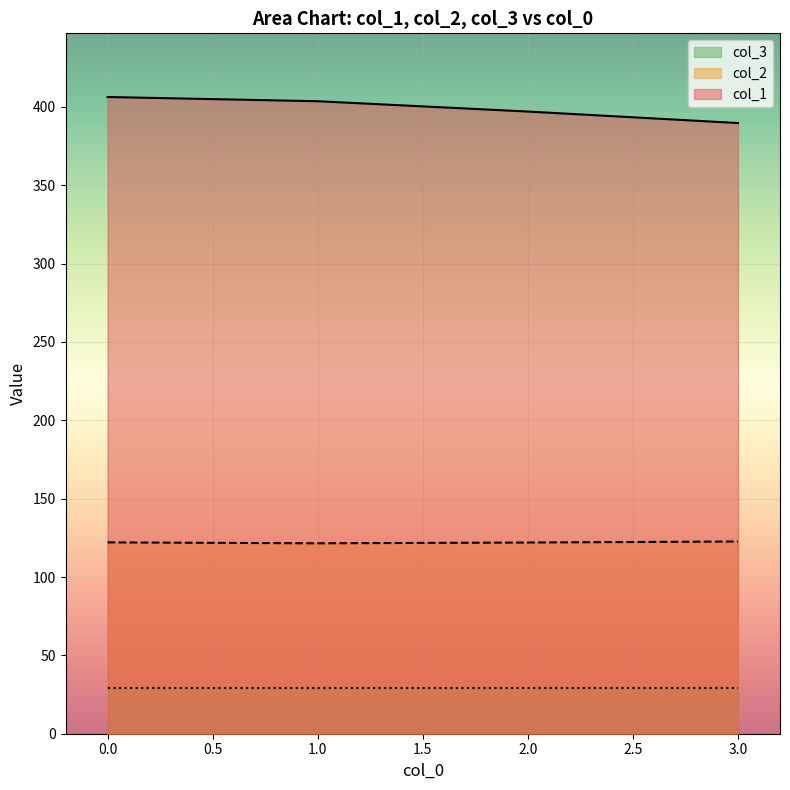

What is the difference between the highest and lowest values at 1.0?

374.6